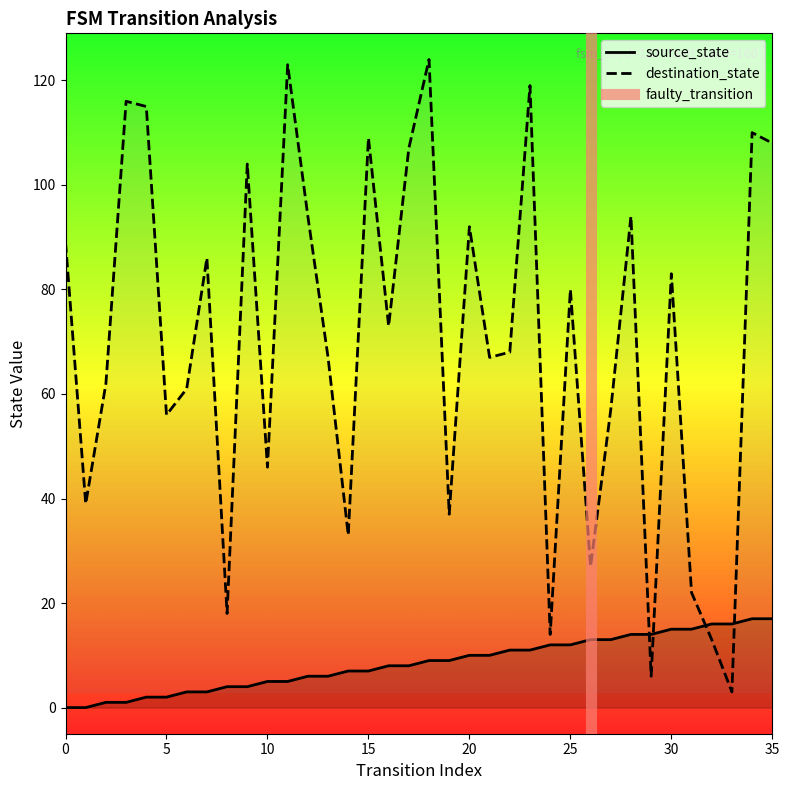

The value of destination_state at 15 is 76. True or false?

False